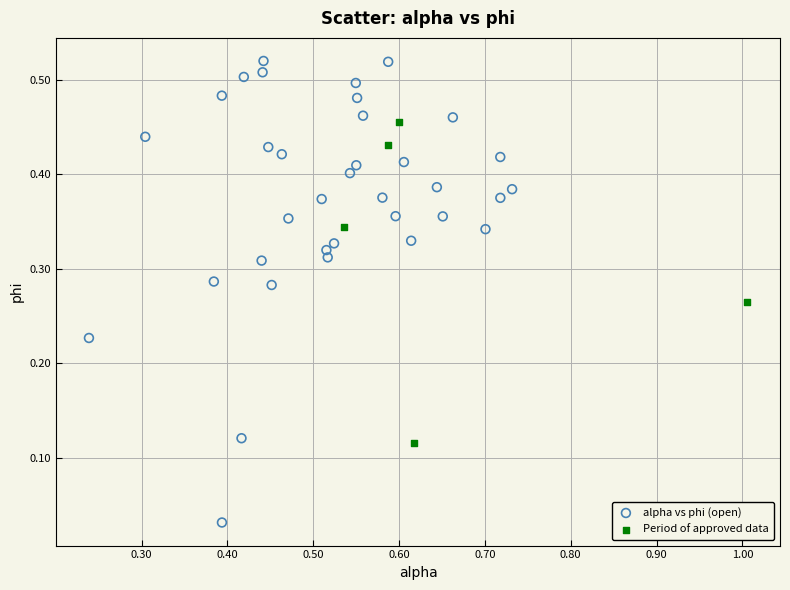

Which series has the largest Y range (max minus min)?

alpha vs phi (open)